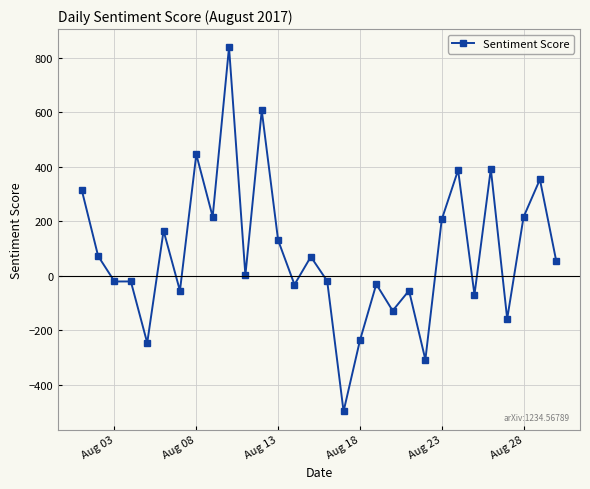

What is the difference between the maximum and minimum values?

1336.2